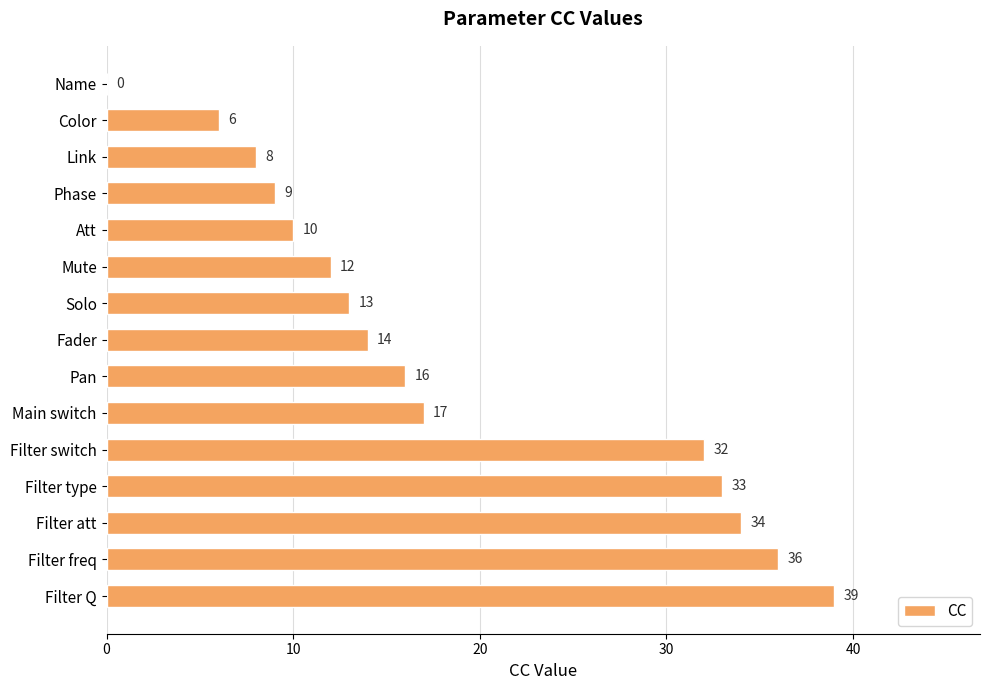

Reading top to bottom, list all the values displayed in this chart.

Name=0	Color=6	Link=8	Phase=9	Att=10	Mute=12	Solo=13	Fader=14	Pan=16	Main switch=17	Filter switch=32	Filter type=33	Filter att=34	Filter freq=36	Filter Q=39